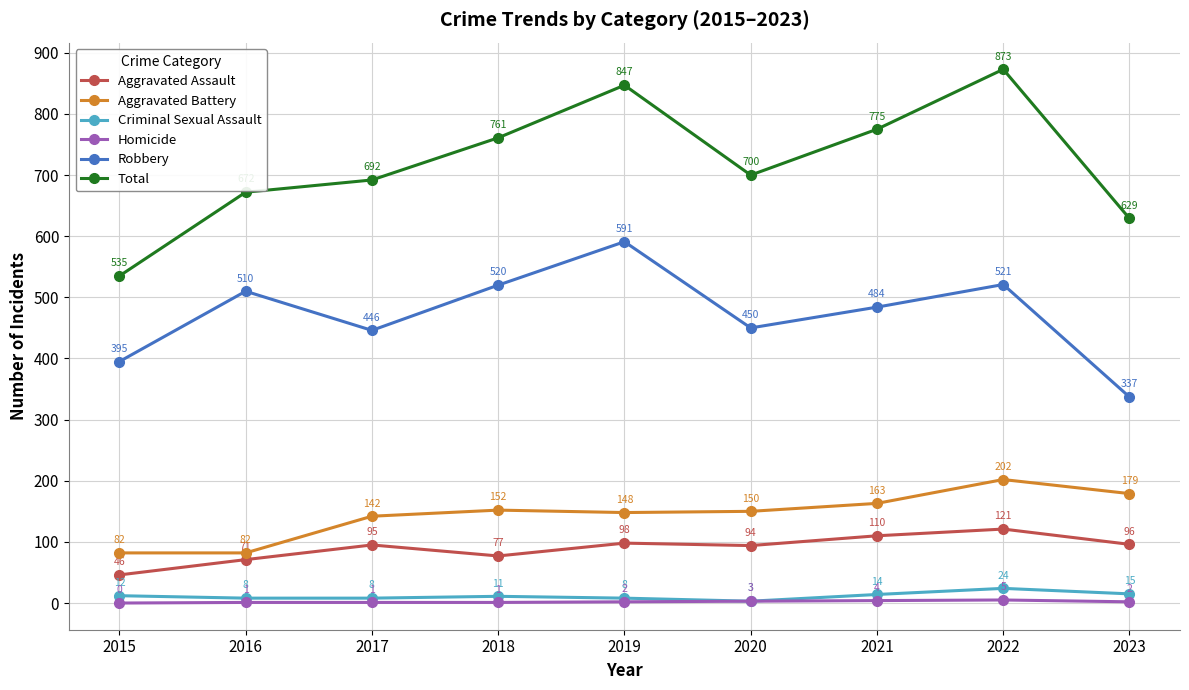

What is the maximum value shown in the chart?

873